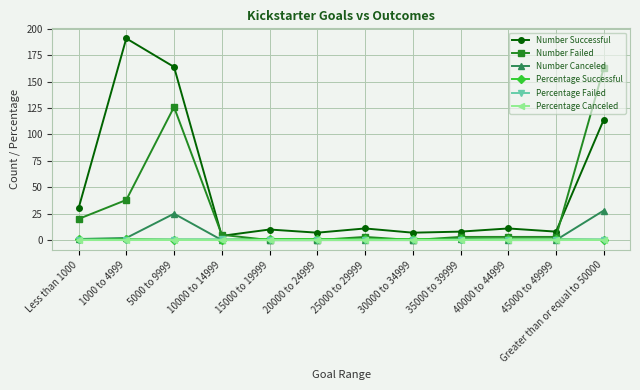

What is the total value across all series at 10000 to 14999?

10.0